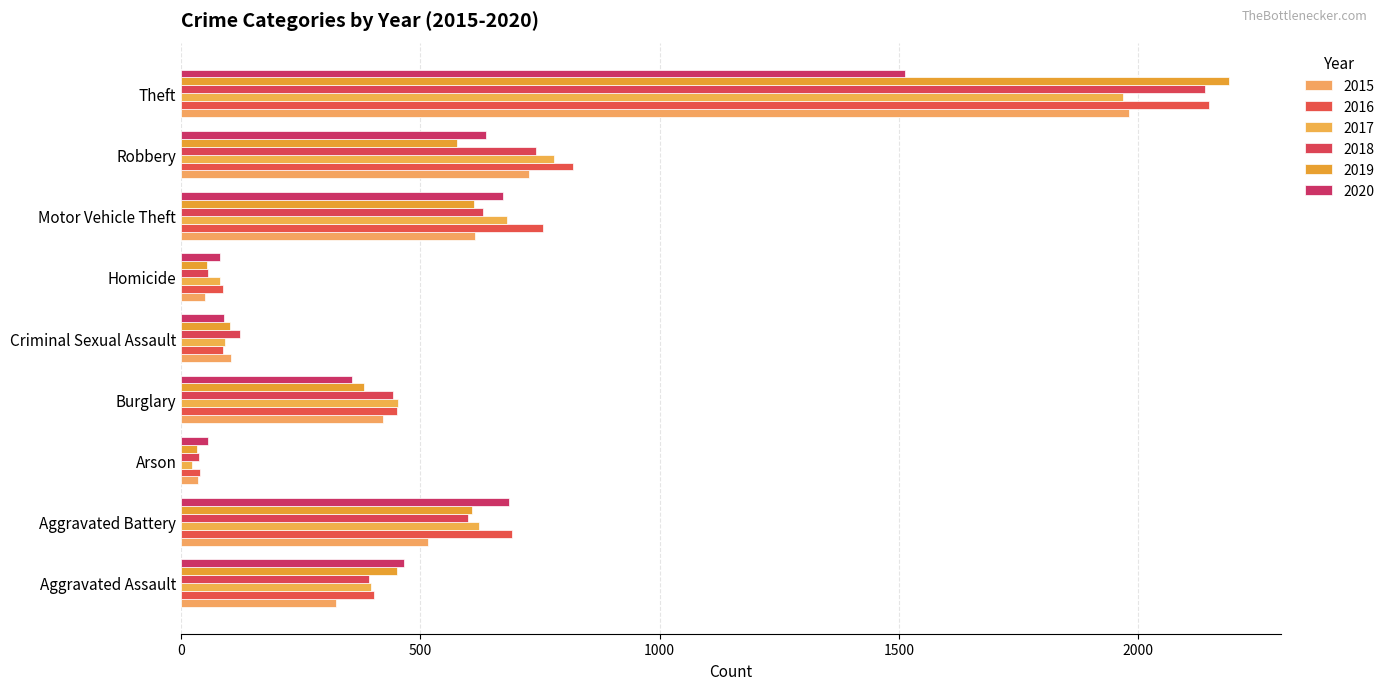

What position from the left is Theft?

9